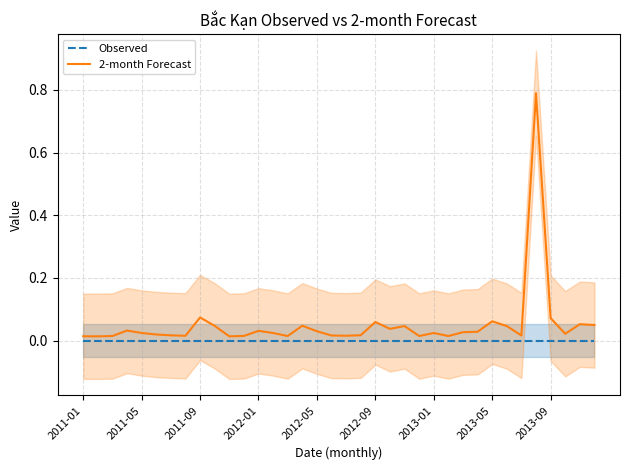

Is it true that 2-month Forecast equals 0.0 at 2011-09?

False